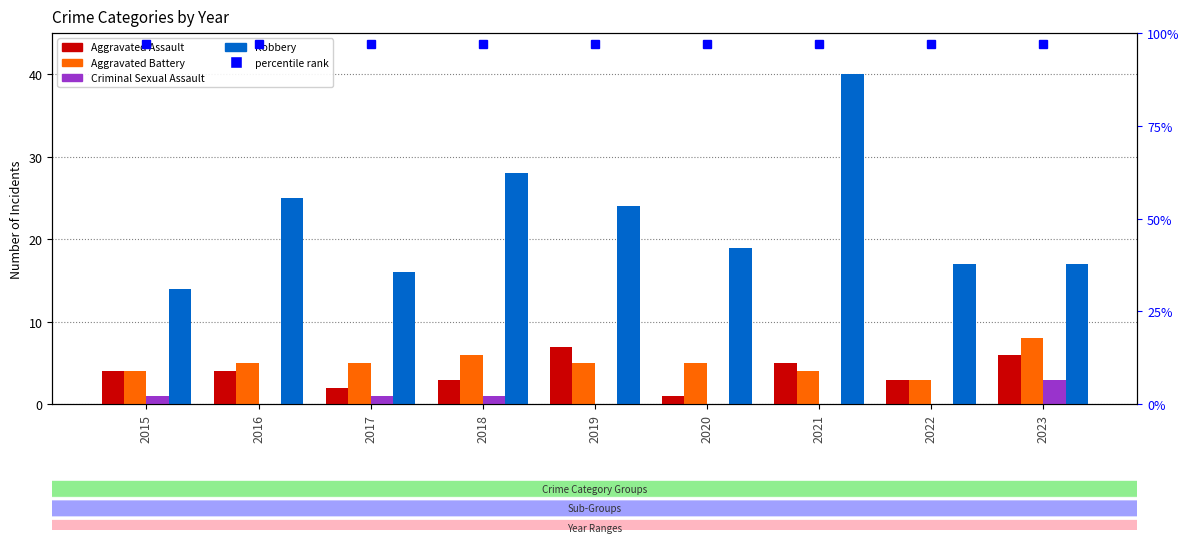

How many bars are there in each group?

4